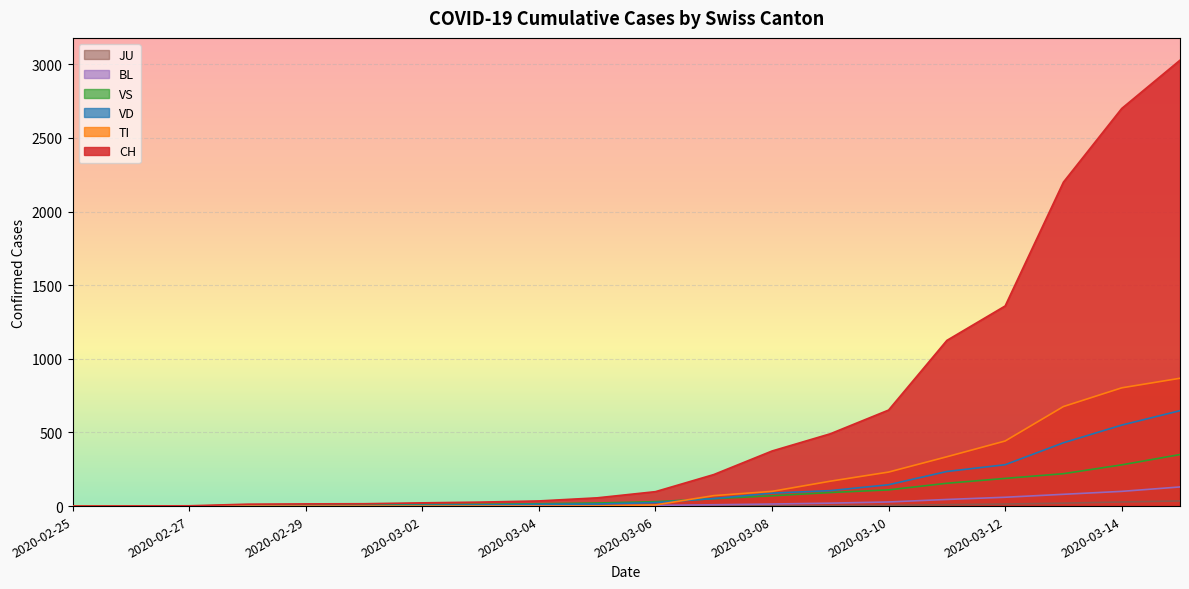

Between 2020-03-08 and 2020-03-14, which is larger?

2020-03-14